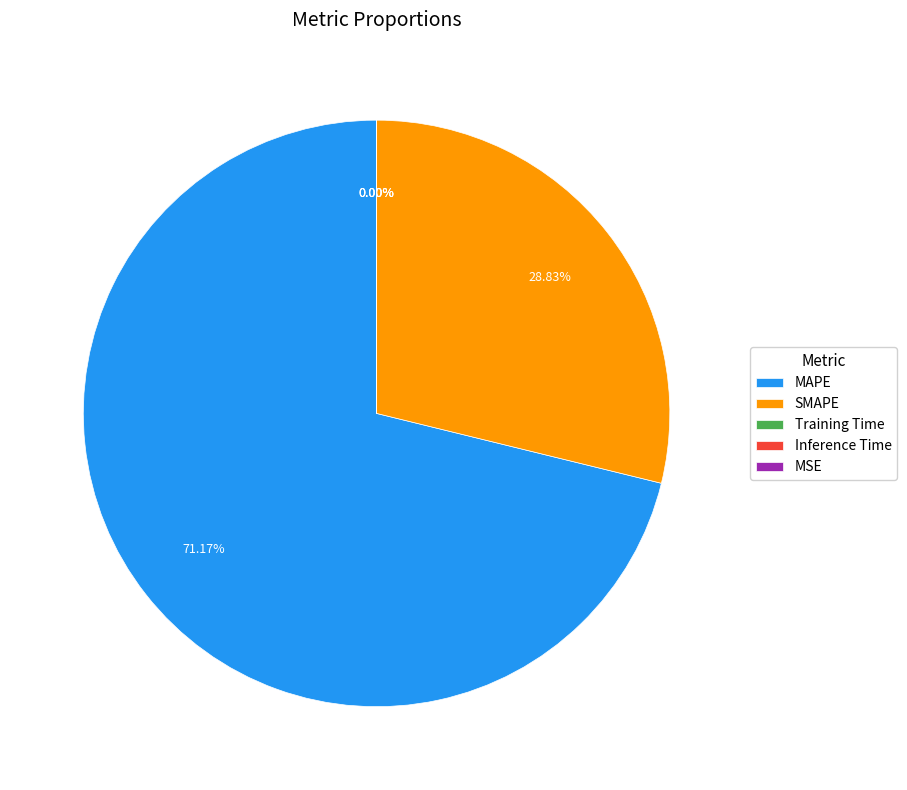

Is the sum of SMAPE and MAPE greater than half?

Yes